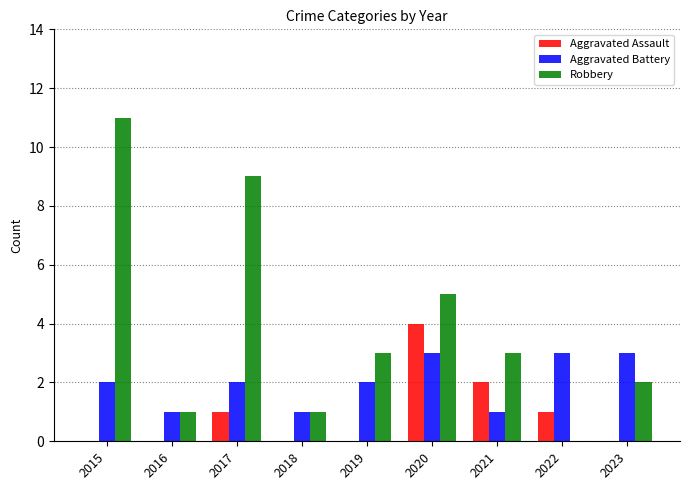

The Aggravated Battery series shows 1 at 2019. True or false?

False